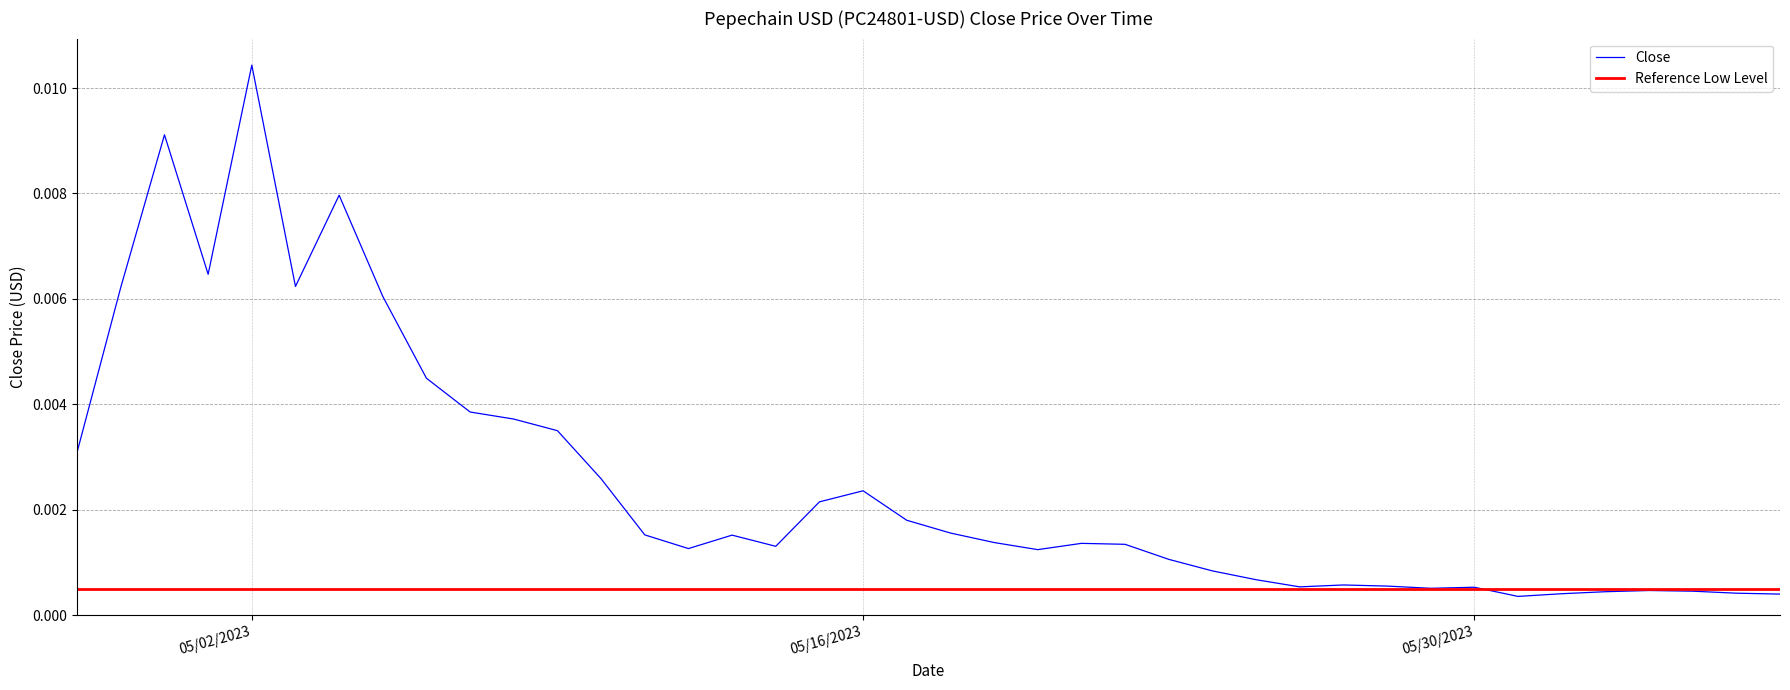

What is the sum of all values?

0.1